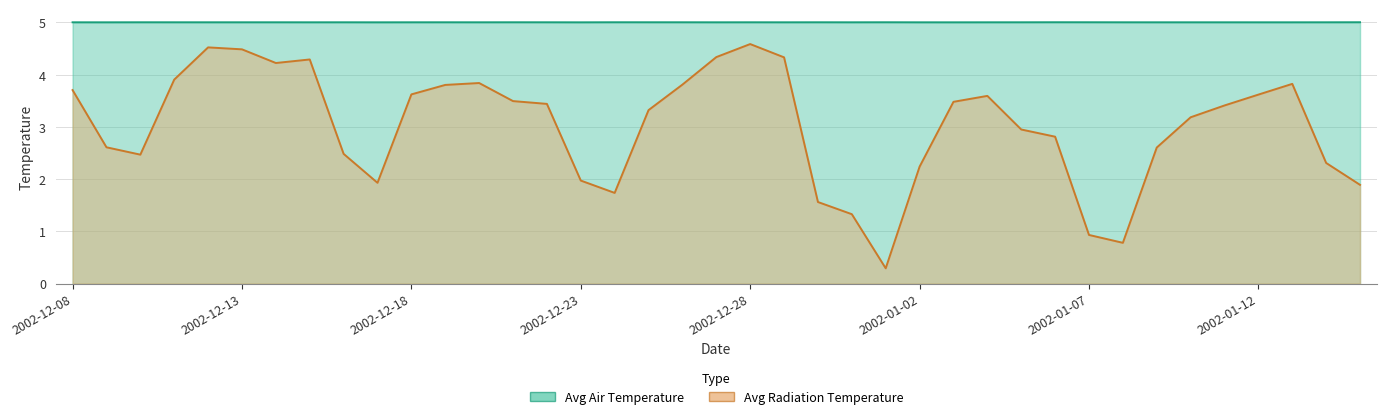

What value does the Avg Air Temperature series have at 2002-01-05?

5.0